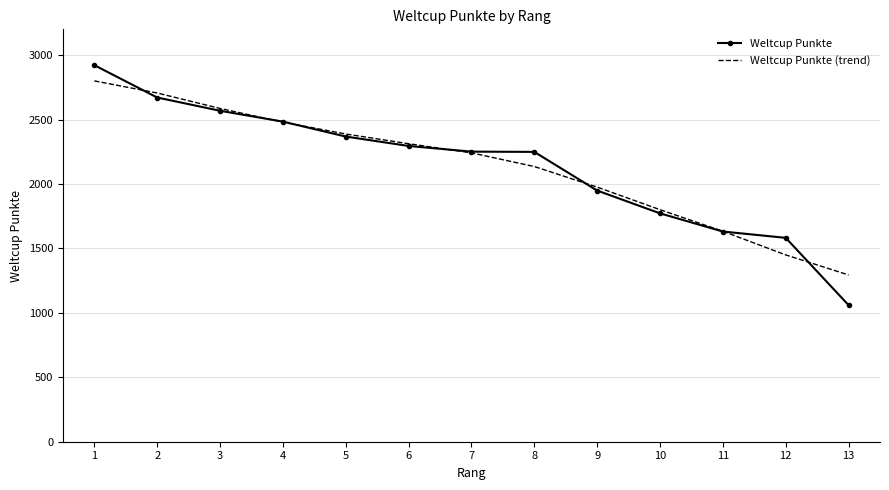

The value of Weltcup Punkte (trend) at 12 is 2460.1. True or false?

False